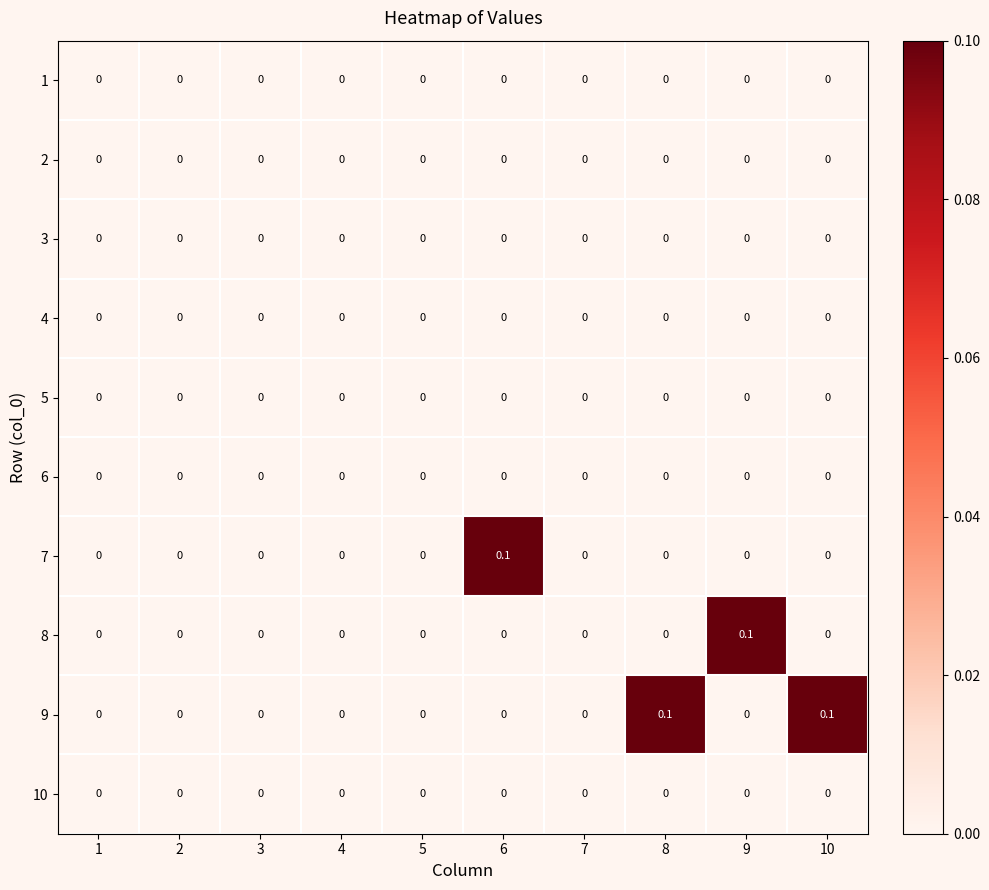

Which series changed the most between 1 and 10?

9